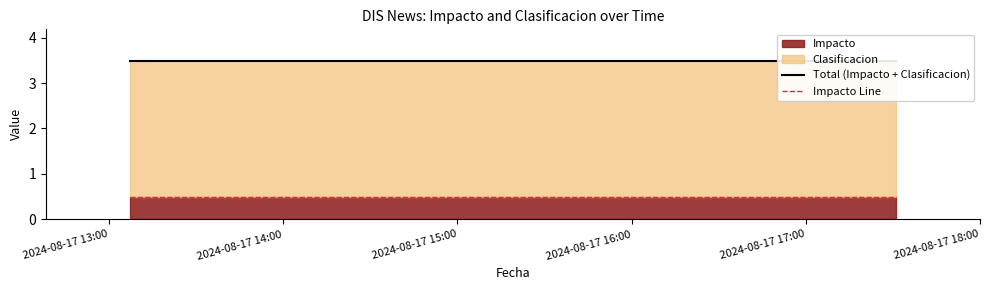

The Total (Impacto + Clasificacion) series shows 2.0 at 2024-08-17 15:00. True or false?

False